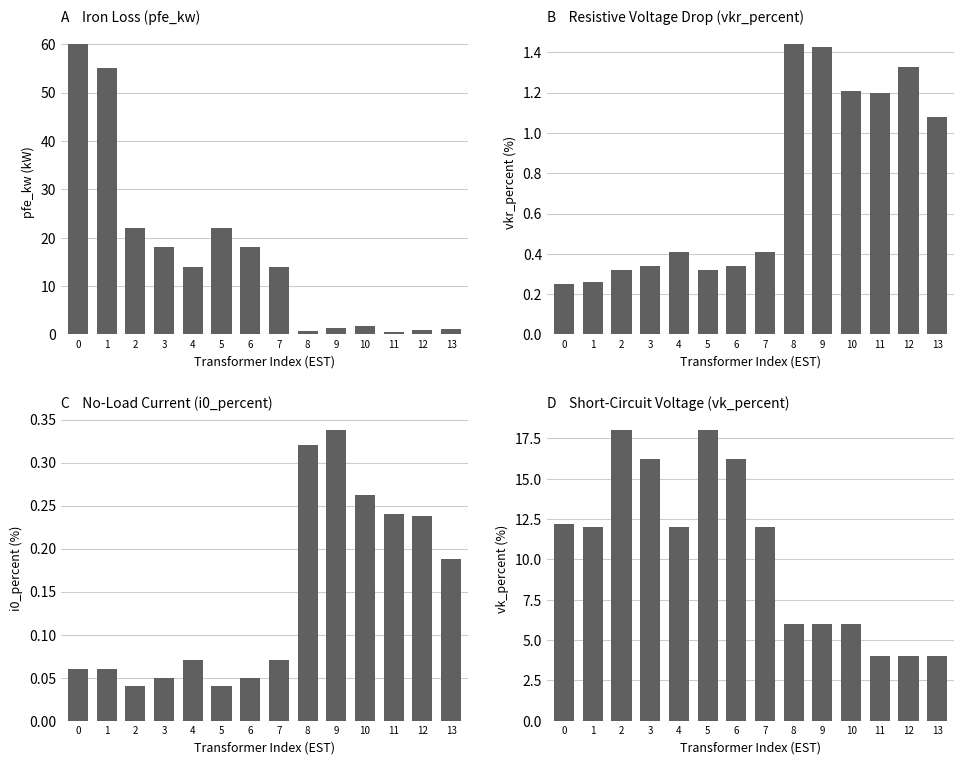

What is the sum of all pfe_kw values?

229.5